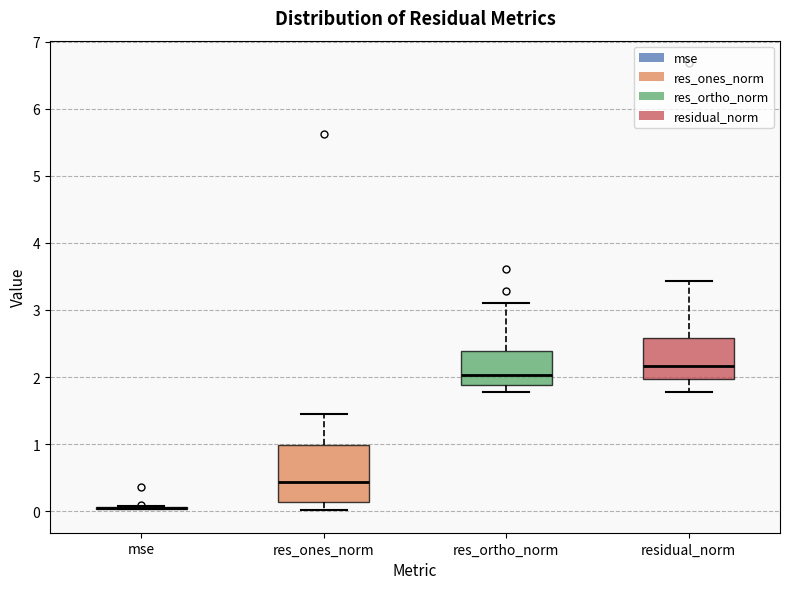

Comparing the boxes themselves (not the whiskers), which one is the tallest?

res_ones_norm